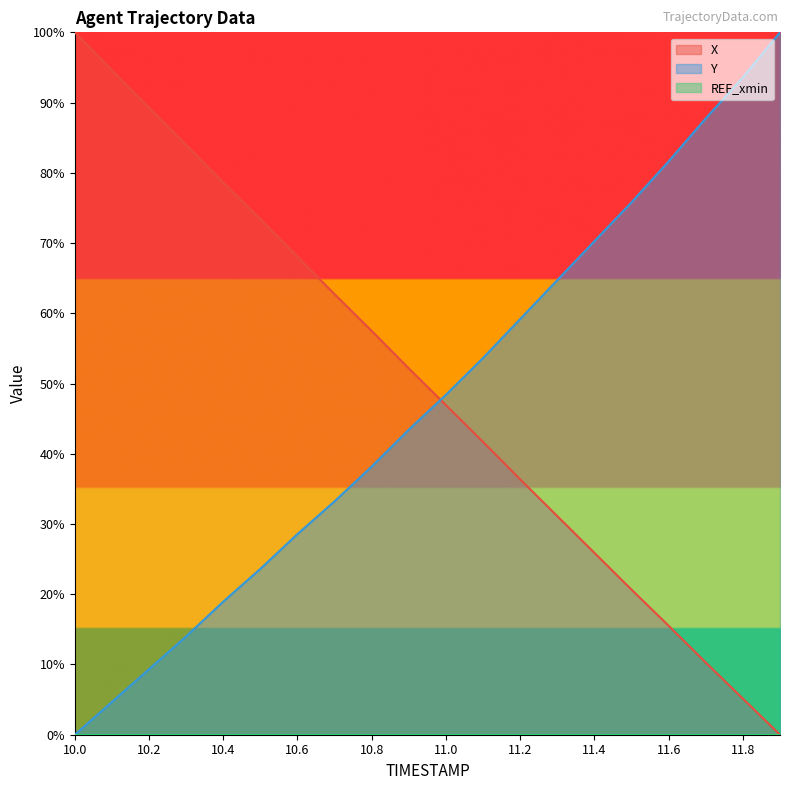

Is it true that X equals 27.2 at 11.5?

False